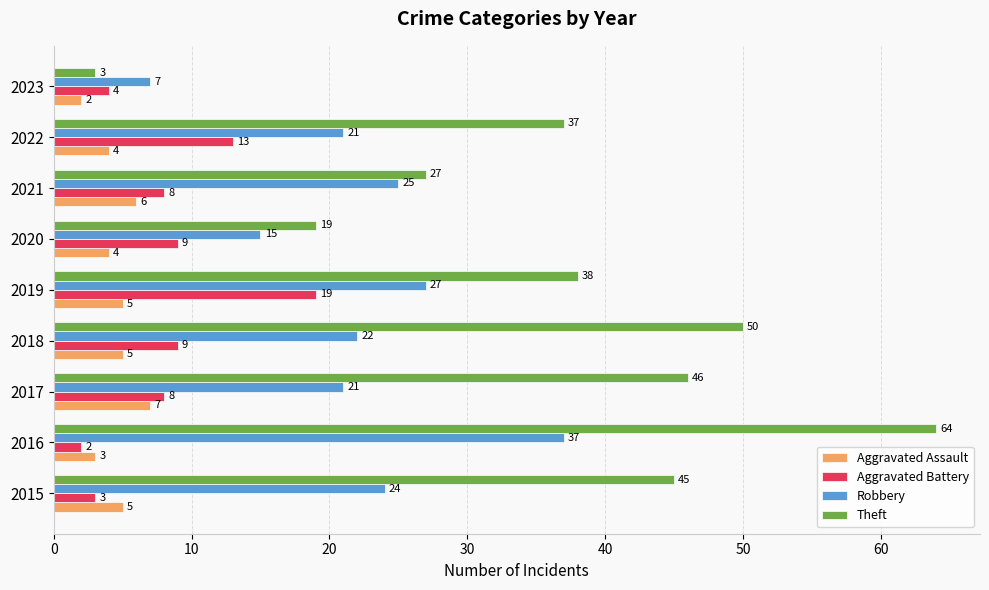

The Aggravated Assault series shows 7 at 2017. True or false?

True